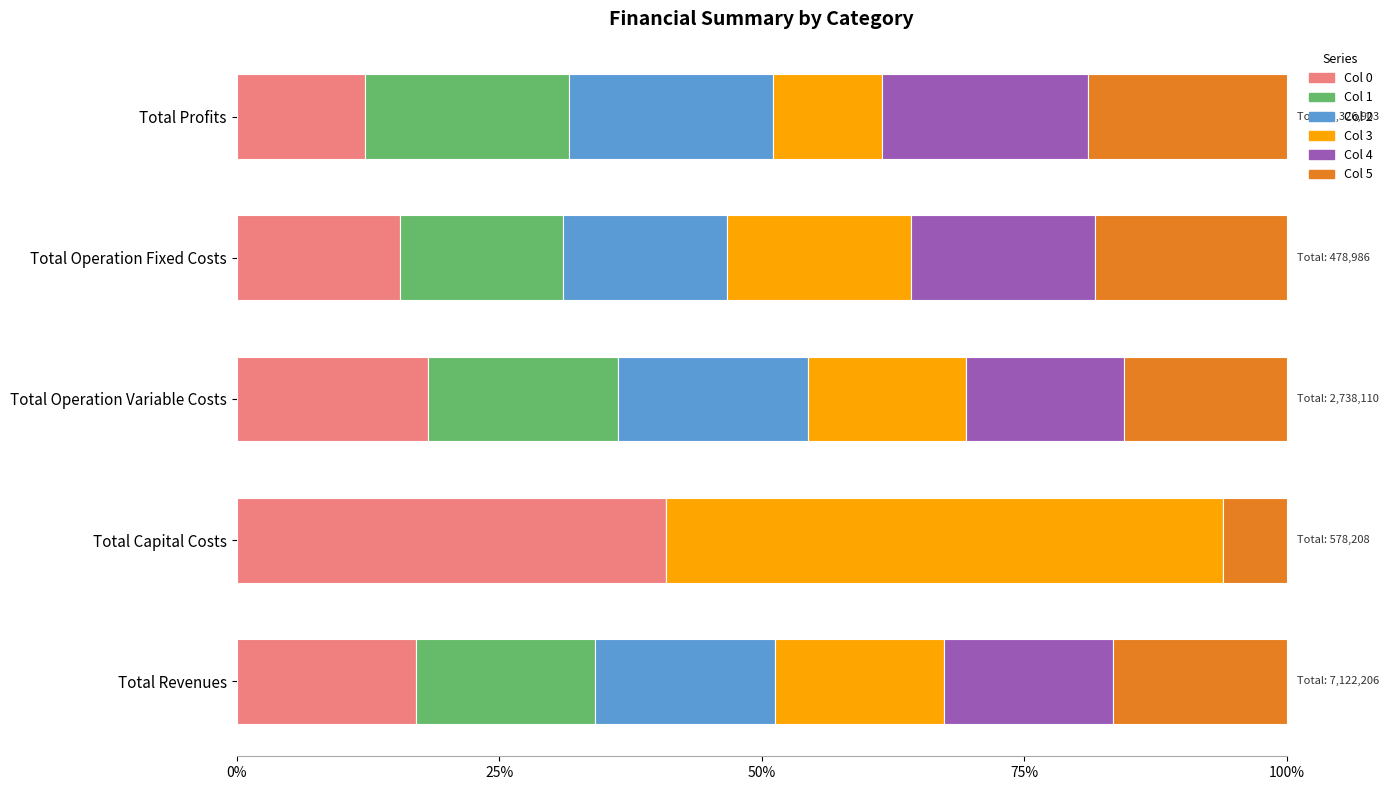

What are all the series names shown in the legend?

Col 0, Col 1, Col 2, Col 3, Col 4, Col 5